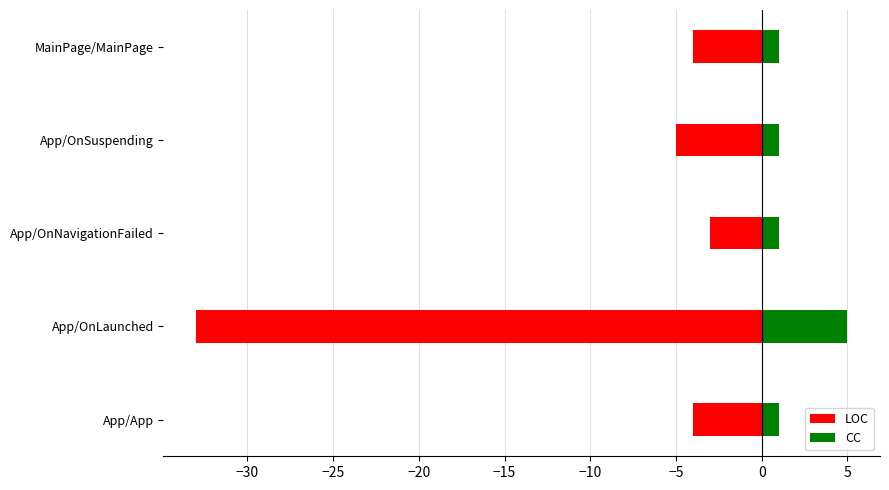

At how many categories does at least one series exceed -29?

5